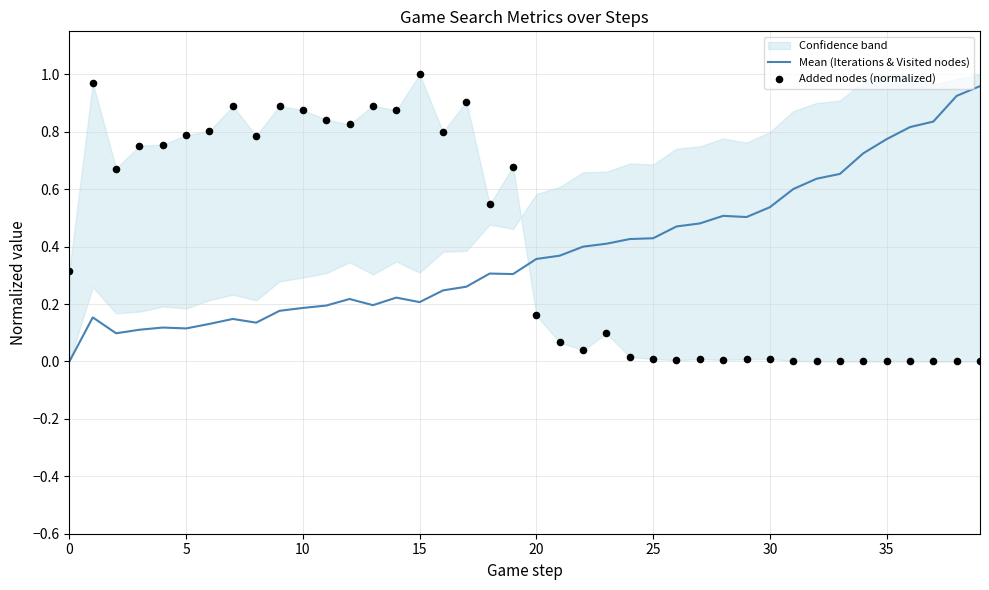

At which category is the sum across all series the highest?

15